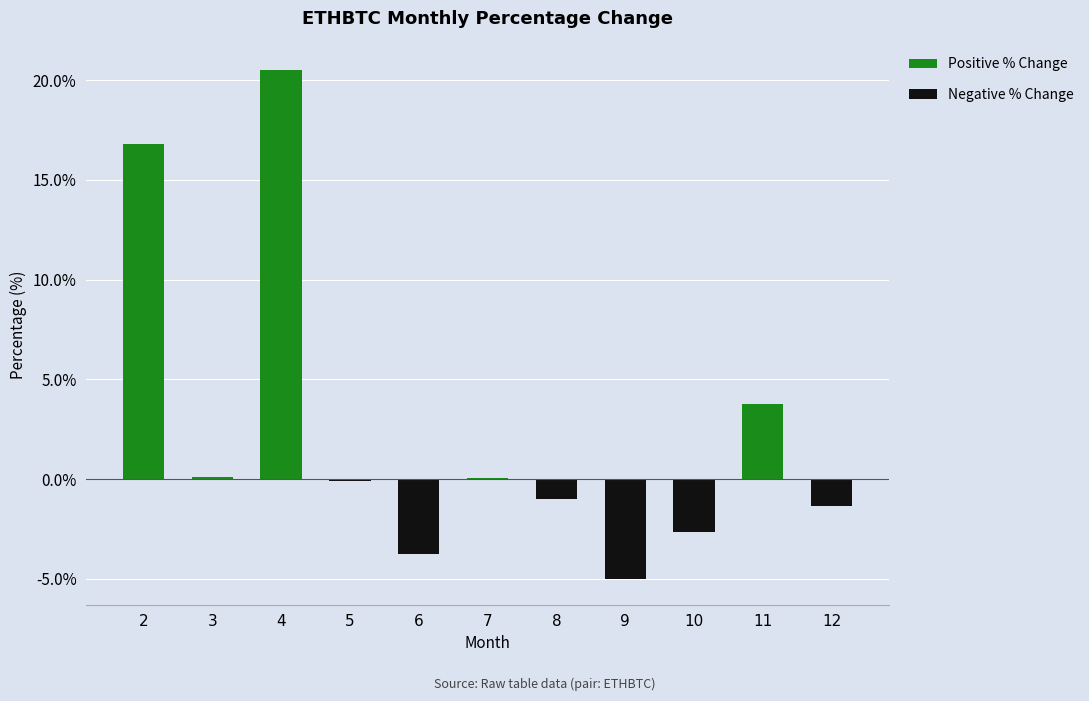

Rank the categories by Negative % Change value from lowest to highest.

9, 6, 10, 12, 8, 5, 2, 3, 4, 7, 11